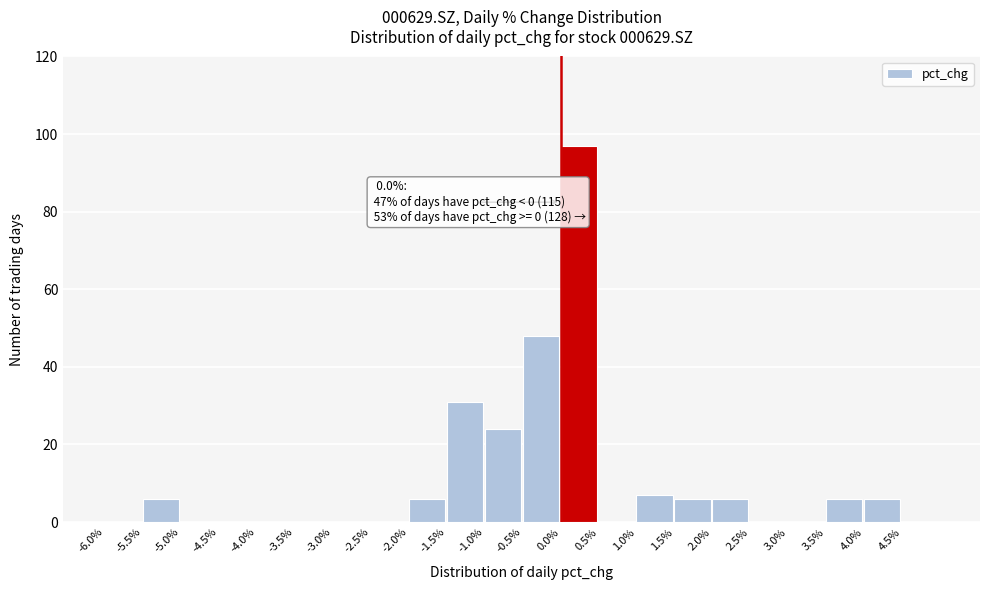

Over which range of the x-axis is the bar tallest?

0.0 to 0.5